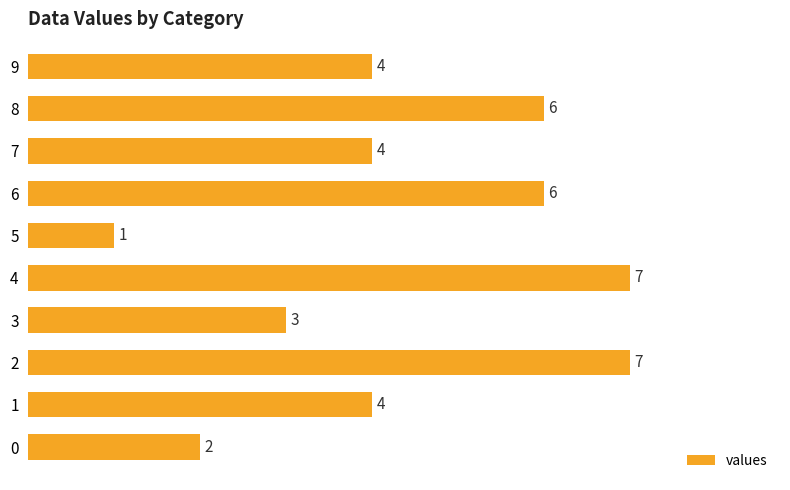

Does the chart contain stacked bars?

No